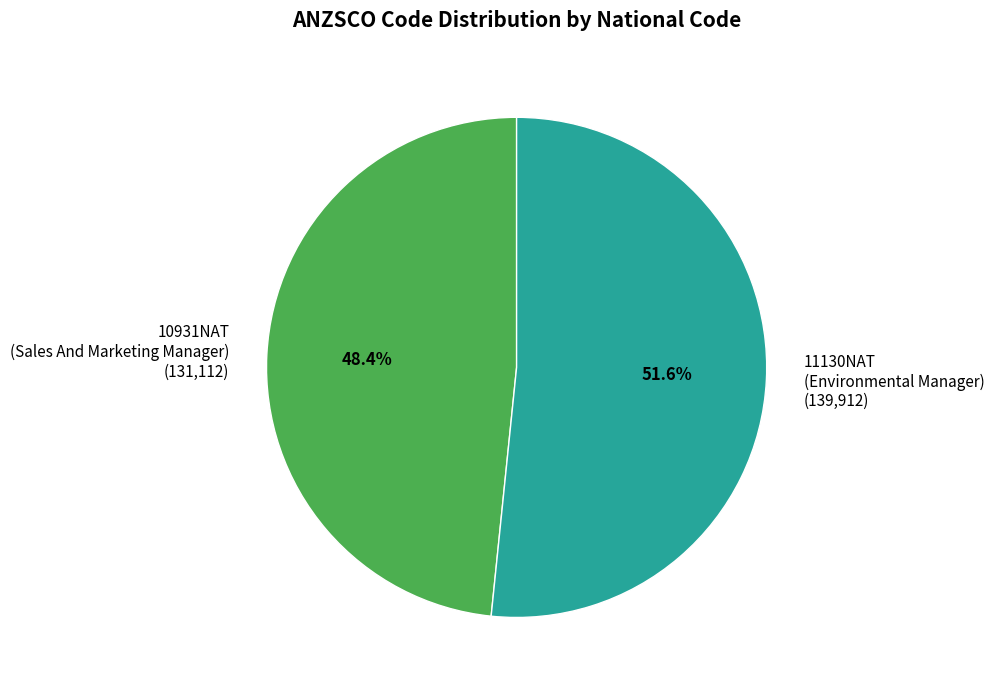

What portion of the pie excludes 11130NAT?

48.4%